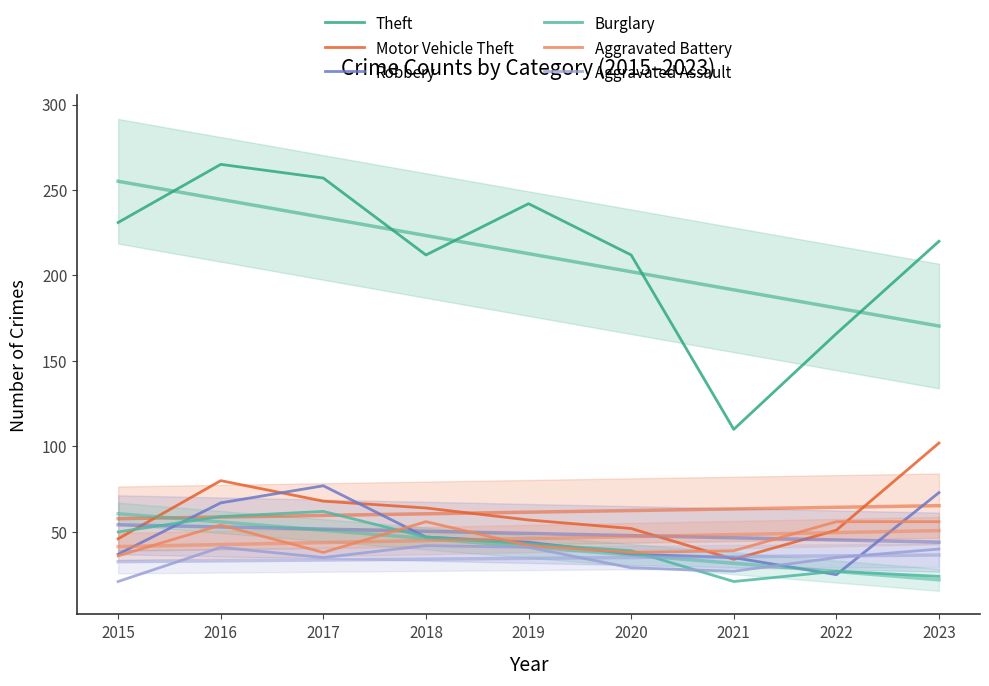

True or false: Theft and Aggravated Assault cross at least once.

False